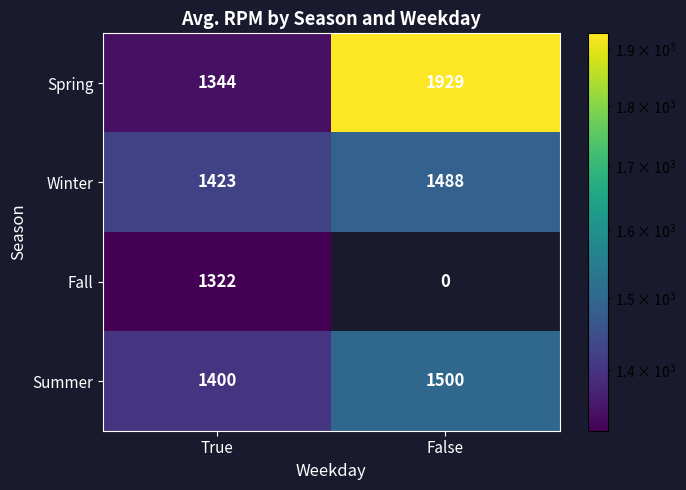

Is it true that Spring equals 1929 at False?

True